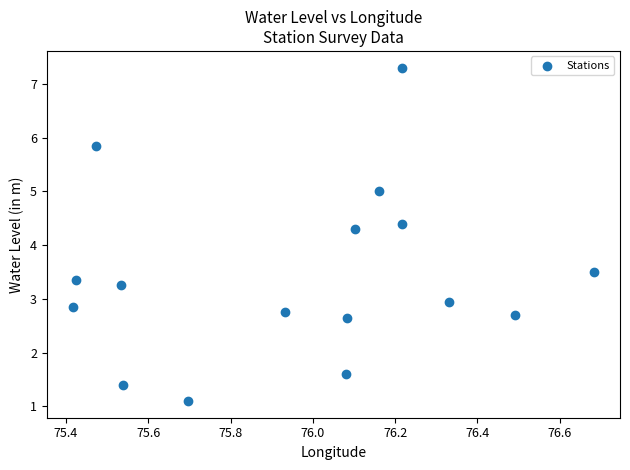

What is the range of X values (max minus min)?

1.3